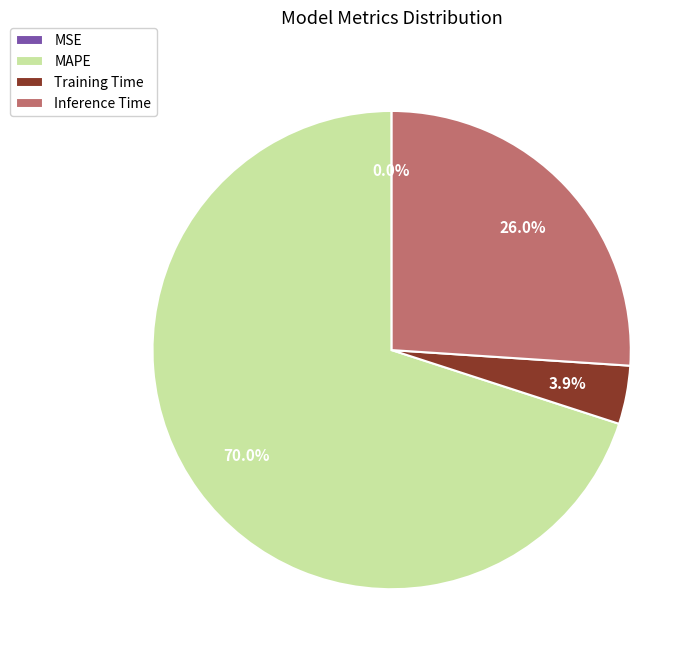

Is it true that MAPE is 61% of the pie?

False